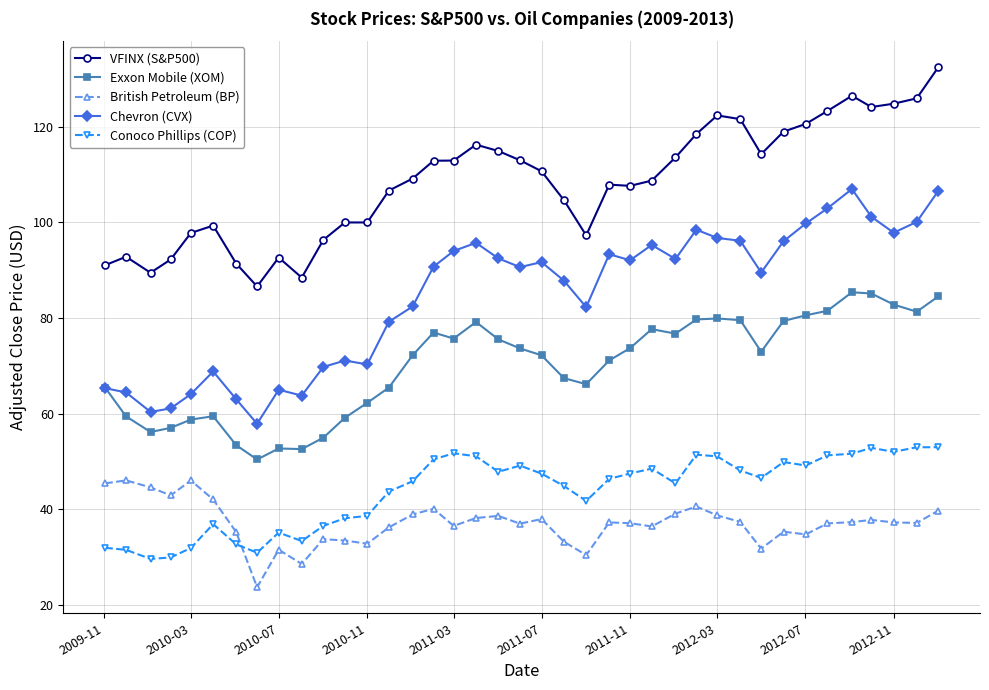

Which series has the largest total across all categories?

VFINX (S&P500)